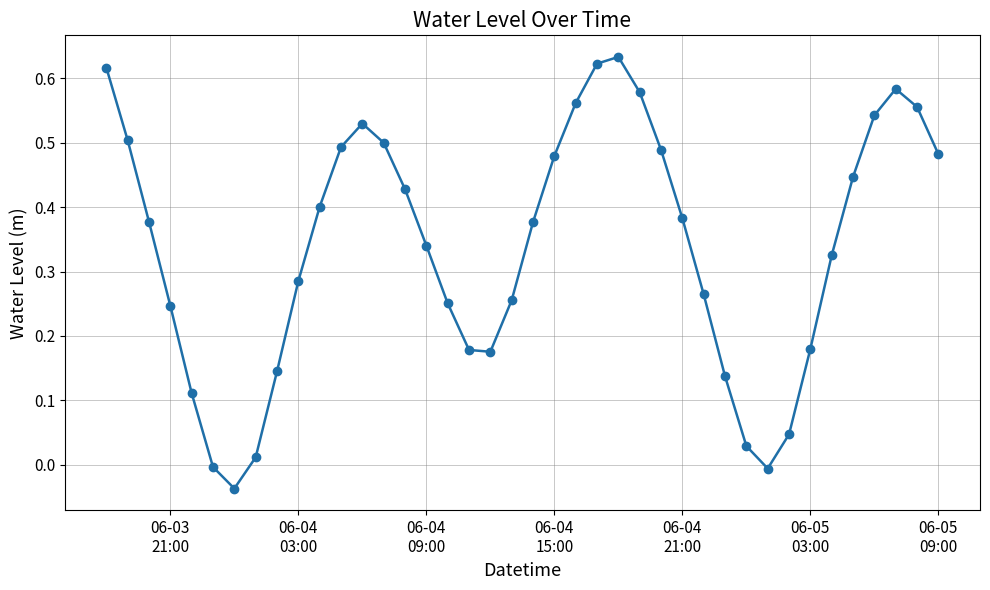

What is the sum of all values?

13.5